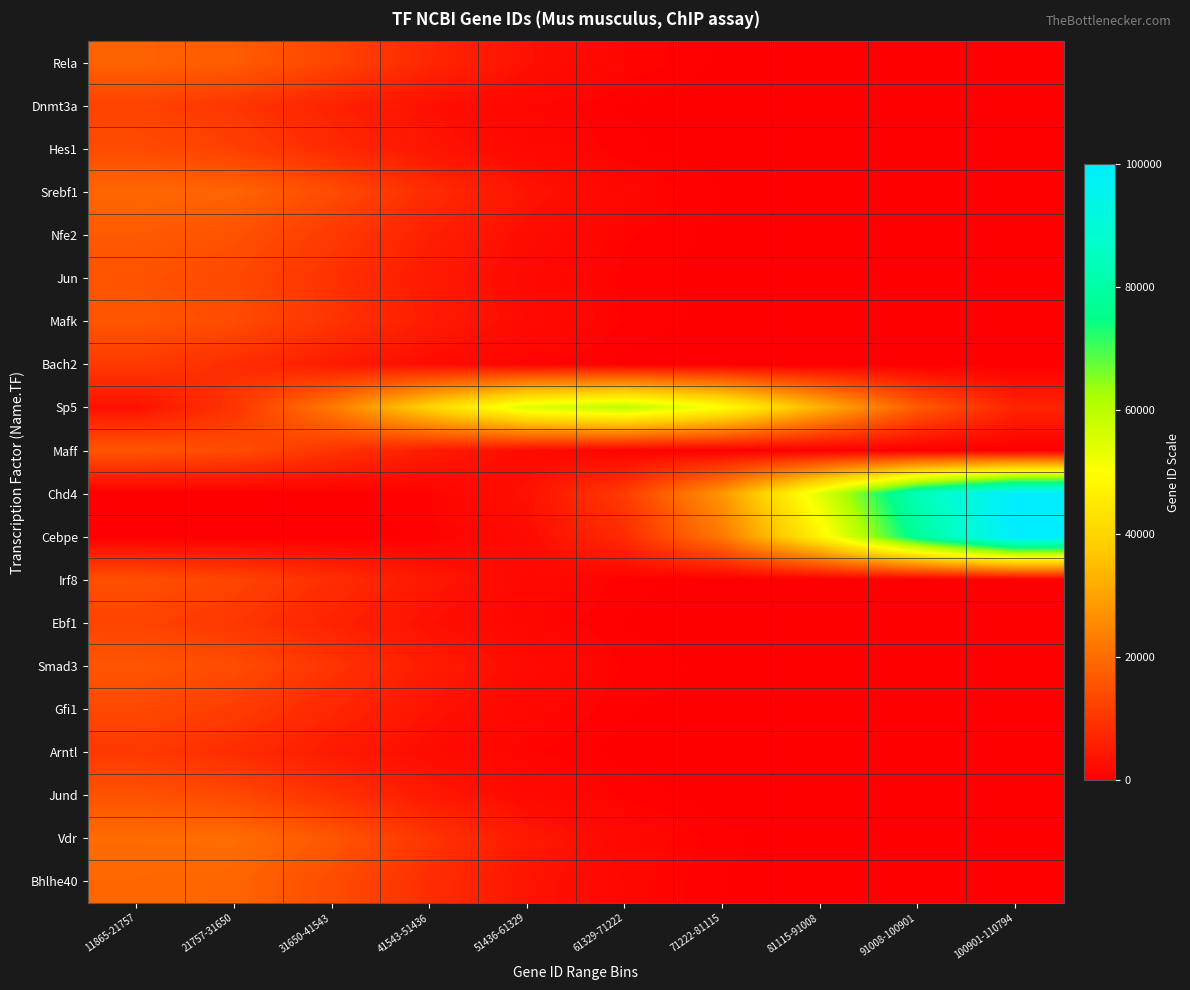

Reading right to left, transcribe all the data shown in this chart.

Rela: 100901-110794=1.4	91008-100901=10.9	81115-91008=66.1	71222-81115=312.3	61329-71222=1148.2	51436-61329=3287.9	41543-51436=7332.7	31650-41543=12735.8	21757-31650=17227.4	11865-21757=18148.3
Dnmt3a: 100901-110794=0.2	91008-100901=2.1	81115-91008=14.8	71222-81115=82.1	61329-71222=353.6	51436-61329=1186.2	41543-51436=3099.0	31650-41543=6305.4	21757-31650=9991.4	11865-21757=12330.2
Hes1: 100901-110794=0.4	91008-100901=3.4	81115-91008=23.2	71222-81115=122.9	61329-71222=506.2	51436-61329=1623.7	41543-51436=4056.4	31650-41543=7892.3	21757-31650=11958.9	11865-21757=14112.7
Srebf1: 100901-110794=1.9	91008-100901=14.2	81115-91008=83.8	71222-81115=385.1	61329-71222=1377.4	51436-61329=3837.2	41543-51436=8325.2	31650-41543=14066.8	21757-31650=18510.8	11865-21757=18970.6
Nfe2: 100901-110794=0.9	91008-100901=7.2	81115-91008=45.4	71222-81115=223.6	61329-71222=857.6	51436-61329=2562.1	41543-51436=5961.0	31650-41543=10801.1	21757-31650=15242.1	11865-21757=16751.2
Jun: 100901-110794=0.6	91008-100901=4.8	81115-91008=31.6	71222-81115=162.0	61329-71222=646.1	51436-61329=2006.9	41543-51436=4855.3	31650-41543=9148.2	21757-31650=13423.8	11865-21757=15340.7
Mafk: 100901-110794=0.7	91008-100901=5.7	81115-91008=37.0	71222-81115=186.1	61329-71222=730.2	51436-61329=2231.0	41543-51436=5308.3	31650-41543=9836.4	21757-31650=14195.3	11865-21757=15954.4
Bach2: 100901-110794=0.1	91008-100901=1.4	81115-91008=10.2	71222-81115=58.3	61329-71222=260.3	51436-61329=905.3	41543-51436=2451.6	31650-41543=5170.4	21757-31650=8492.6	11865-21757=10863.7
Sp5: 100901-110794=6689.0	91008-100901=16822.6	81115-91008=32949.6	71222-81115=50261.2	61329-71222=59709.3	51436-61329=55243.1	41543-51436=39805.2	31650-41543=22337.2	21757-31650=9762.1	11865-21757=3322.6
Maff: 100901-110794=0.7	91008-100901=5.7	81115-91008=36.9	71222-81115=186.1	61329-71222=730.0	51436-61329=2230.3	41543-51436=5306.9	31650-41543=9834.3	21757-31650=14193.0	11865-21757=15952.6
Chd4: 100901-110794=99952.9	91008-100901=83682.0	81115-91008=54562.6	71222-81115=27706.7	61329-71222=10957.2	51436-61329=3374.8	41543-51436=809.5	31650-41543=151.2	21757-31650=22.0	11865-21757=2.5
Cebpe: 100901-110794=100000.0	91008-100901=77880.1	81115-91008=47236.7	71222-81115=22313.0	61329-71222=8208.5	51436-61329=2351.8	41543-51436=524.8	31650-41543=91.2	21757-31650=12.3	11865-21757=1.3
Irf8: 100901-110794=0.5	91008-100901=4.1	81115-91008=27.5	71222-81115=143.1	61329-71222=579.2	51436-61329=1825.5	41543-51436=4481.3	31650-41543=8567.2	21757-31650=12755.6	11865-21757=14790.8
Ebf1: 100901-110794=0.2	91008-100901=2.2	81115-91008=15.5	71222-81115=85.1	61329-71222=365.3	51436-61329=1220.6	41543-51436=3176.4	31650-41543=6437.5	21757-31650=10160.7	11865-21757=12489.8
Smad3: 100901-110794=0.7	91008-100901=5.7	81115-91008=36.9	71222-81115=185.8	61329-71222=729.2	51436-61329=2228.2	41543-51436=5302.6	31650-41543=9827.9	21757-31650=14185.9	11865-21757=15947.1
Gfi1: 100901-110794=0.3	91008-100901=2.9	81115-91008=19.9	71222-81115=106.9	61329-71222=447.2	51436-61329=1457.4	41543-51436=3698.8	31650-41543=7311.0	21757-31650=11254.3	11865-21757=13492.2
Arntl: 100901-110794=0.1	91008-100901=1.3	81115-91008=9.8	71222-81115=56.2	61329-71222=251.9	51436-61329=879.1	41543-51436=2389.5	31650-41543=5058.6	21757-31650=8340.2	11865-21757=10709.1
Jund: 100901-110794=0.6	91008-100901=4.8	81115-91008=31.6	71222-81115=162.0	61329-71222=646.3	51436-61329=2007.6	41543-51436=4856.7	31650-41543=9150.2	21757-31650=13426.2	11865-21757=15342.6
Vdr: 100901-110794=2.8	91008-100901=20.5	81115-91008=116.3	71222-81115=513.7	61329-71222=1766.8	51436-61329=4732.9	41543-51436=9873.9	31650-41543=16042.9	21757-31650=20300.2	11865-21757=20005.3
Bhlhe40: 100901-110794=1.9	91008-100901=14.6	81115-91008=85.8	71222-81115=392.9	61329-71222=1401.6	51436-61329=3894.1	41543-51436=8425.9	31650-41543=14199.0	21757-31650=18634.7	11865-21757=19046.5